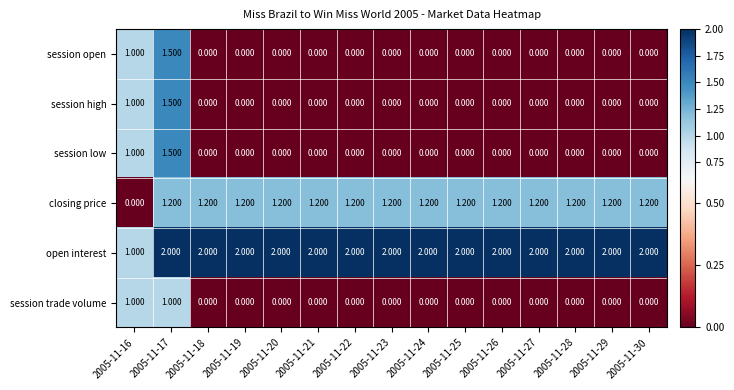

Is the value of closing price at 2005-11-24 greater than the value of session low at 2005-11-21?

Yes